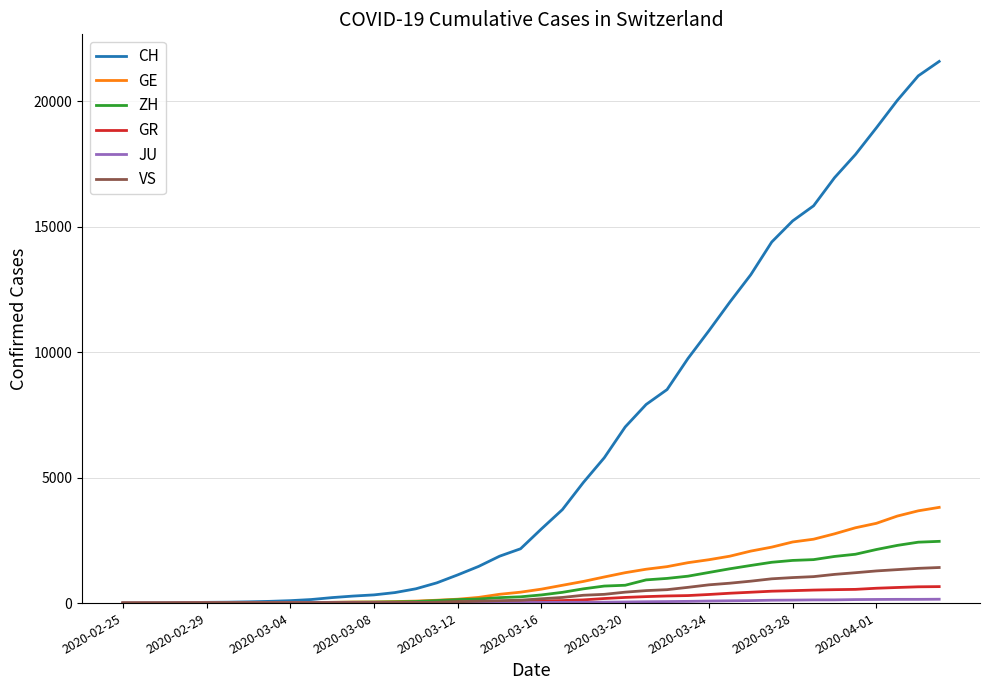

Which series has the largest range (max minus min)?

CH